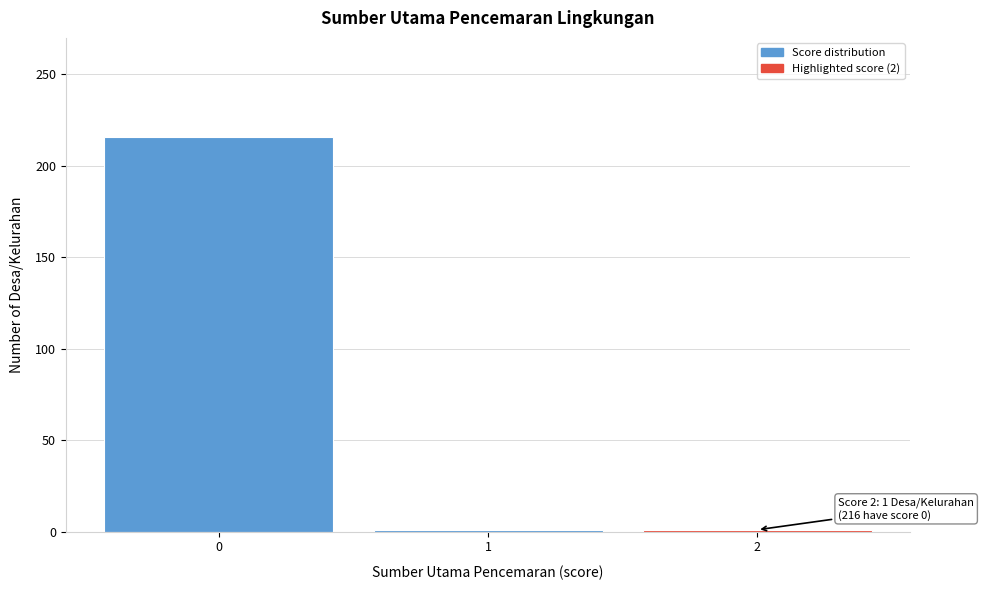

Which range on the x-axis has the tallest bar?

-0.5 to 0.5